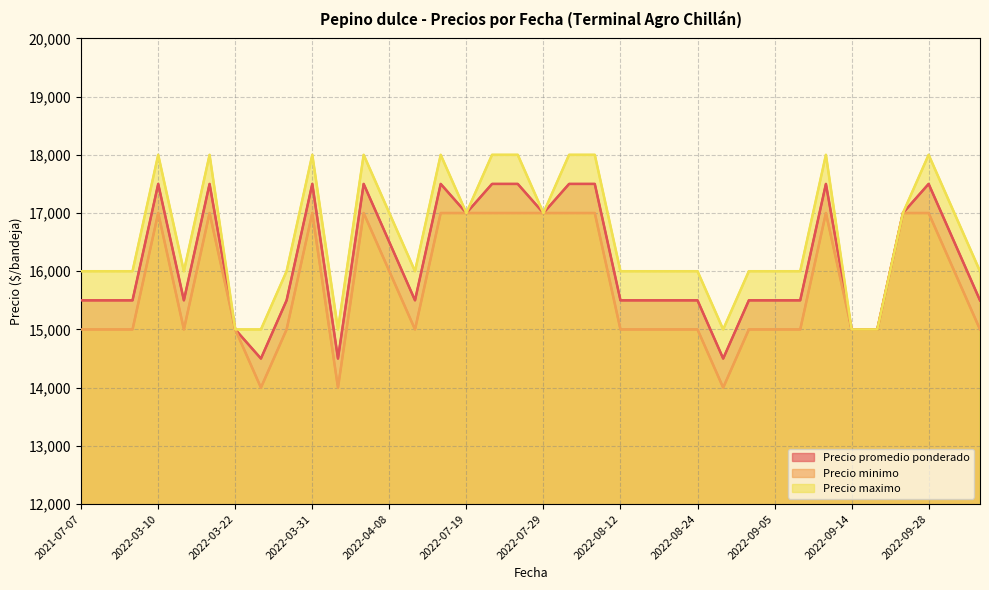

Rank the categories by Precio minimo value from highest to lowest.

2022-03-10, 2022-03-17, 2022-03-31, 2022-04-07, 2022-07-12, 2022-07-19, 2022-07-21, 2022-07-27, 2022-07-29, 2022-08-02, 2022-08-09, 2022-09-09, 2022-09-26, 2022-09-28, 2022-04-08, 2022-10-05, 2022-03-08, 2022-03-15, 2022-03-22, 2022-03-29, 2022-04-13, 2022-08-12, 2022-08-17, 2022-08-18, 2022-08-24, 2022-08-31, 2022-09-05, 2022-09-07, 2022-09-14, 2022-09-15, 2022-10-13, 2021-07-07, 2021-07-07, 2022-03-25, 2022-04-05, 2022-08-26